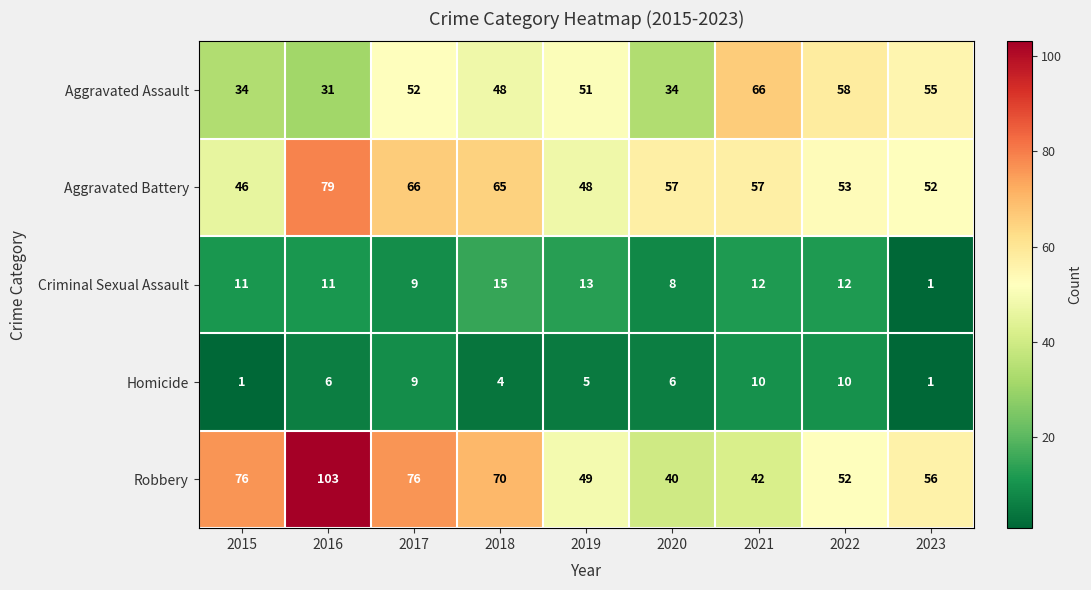

What is the maximum value shown in the chart?

103